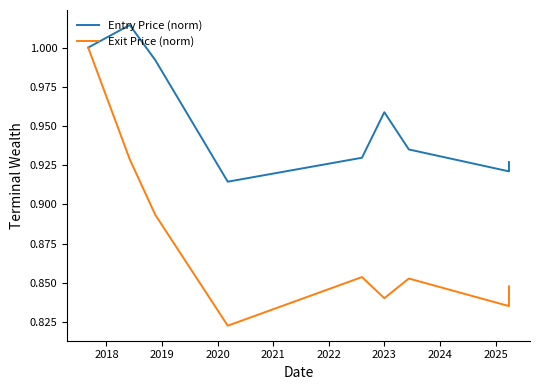

Between 2024 and 2025, which series saw the biggest shift?

Exit Price (norm)